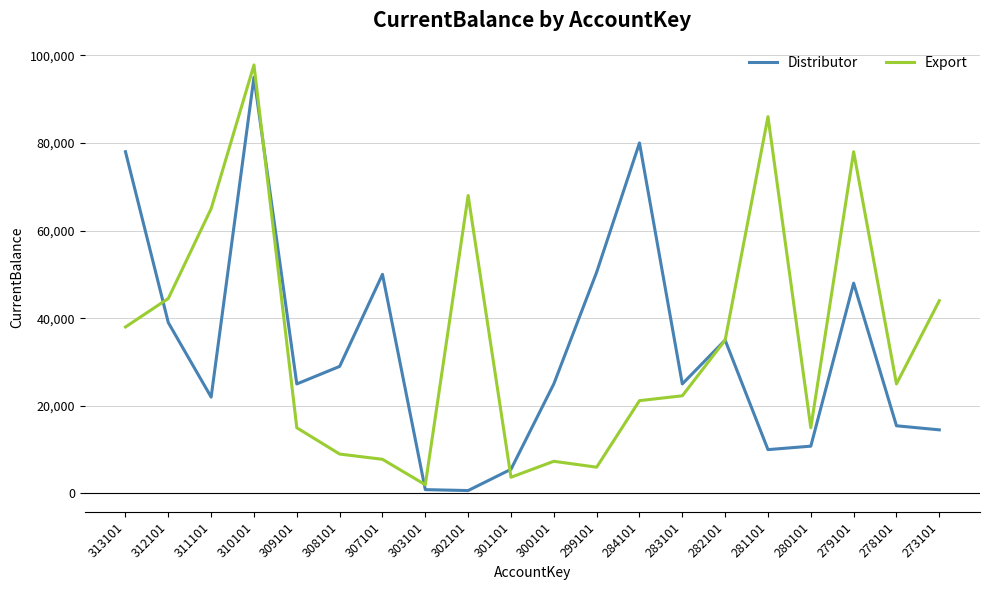

True or false: Export and Distributor cross at least once.

True